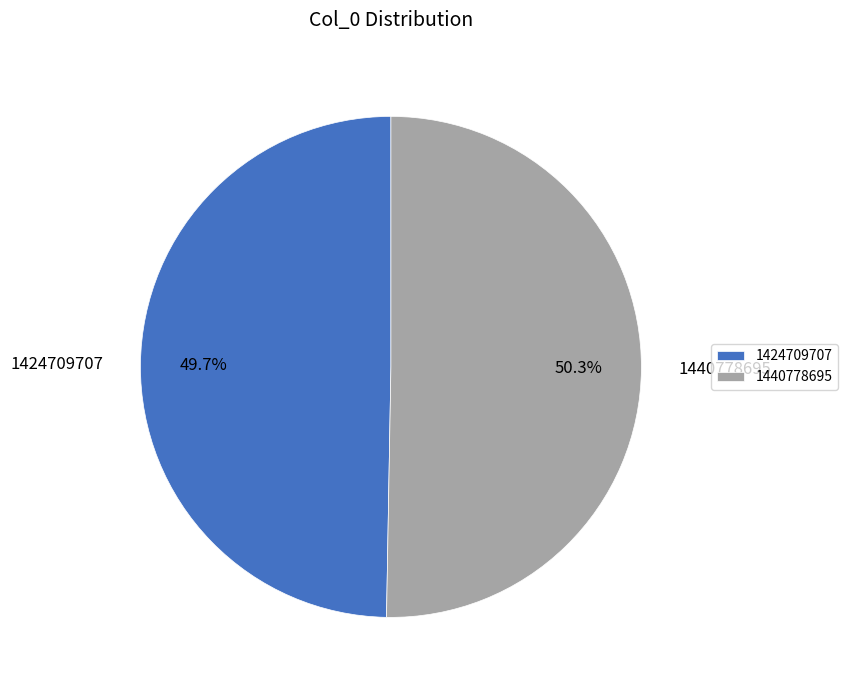

Between 1424709707 and 1440778695, which is larger?

1440778695